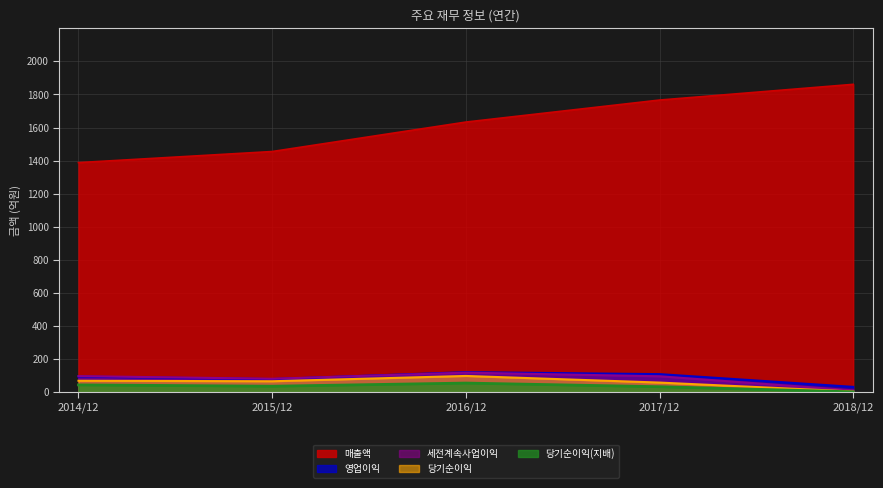

What is the spread (max minus min) of values at 2017/12?

1732